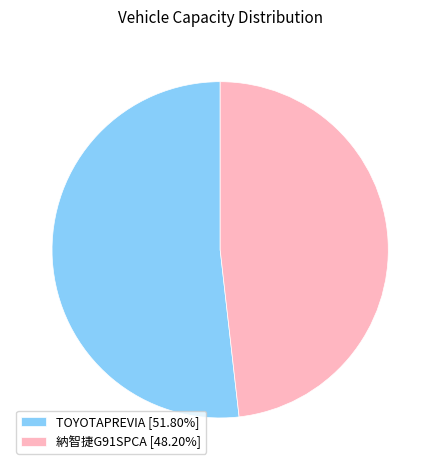

Combined, do TOYOTAPREVIA and 納智捷G91SPCA account for over 50%?

Yes